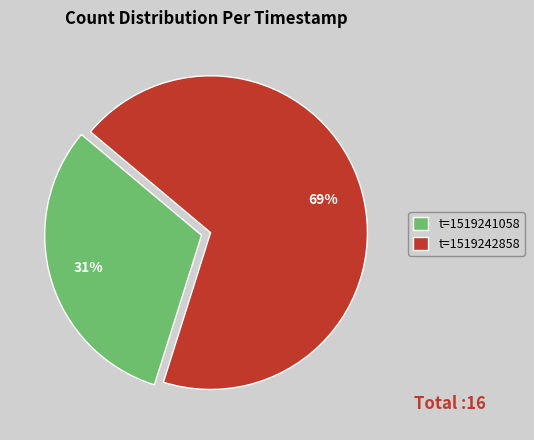

The t=1519242858 slice represents 69% of the pie. True or false?

True